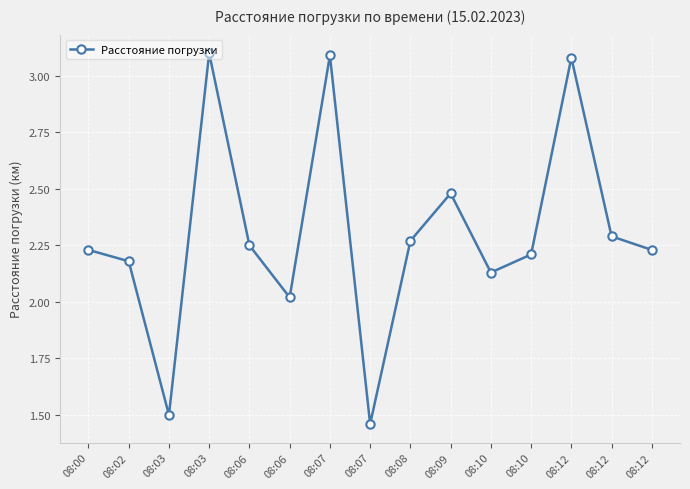

What is the difference between the maximum and minimum values?

1.6